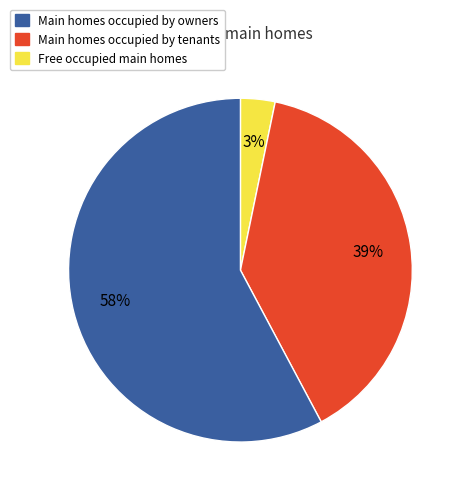

To the nearest percent, what is the difference between the largest and smallest slice percentages?

55%